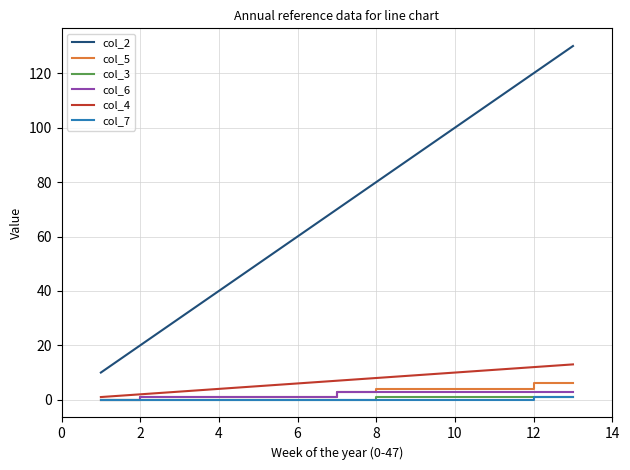

What are all the series names shown in the legend?

col_2, col_5, col_3, col_6, col_4, col_7